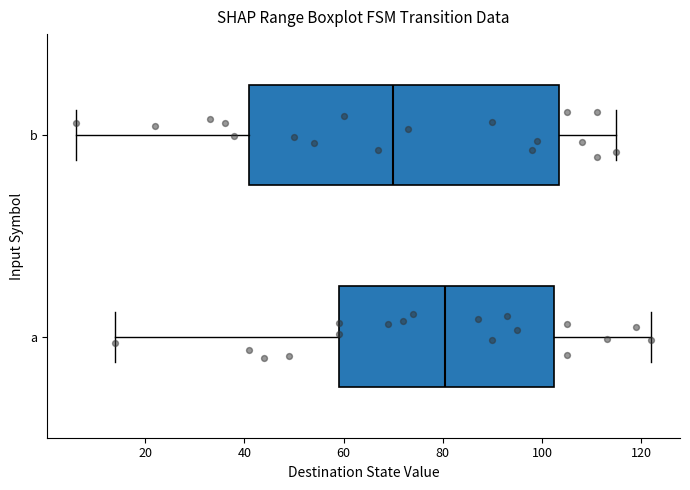

Reading bottom to top, read every box against the x-axis: the position of its median line, the range the box covers, and the ends of its whiskers. The values are not printed on the chart, so give them approximately, as read against the axis.

a: median 80, box 60 to 102, whiskers 14 to 122
b: median 70, box 42 to 104, whiskers 6 to 116